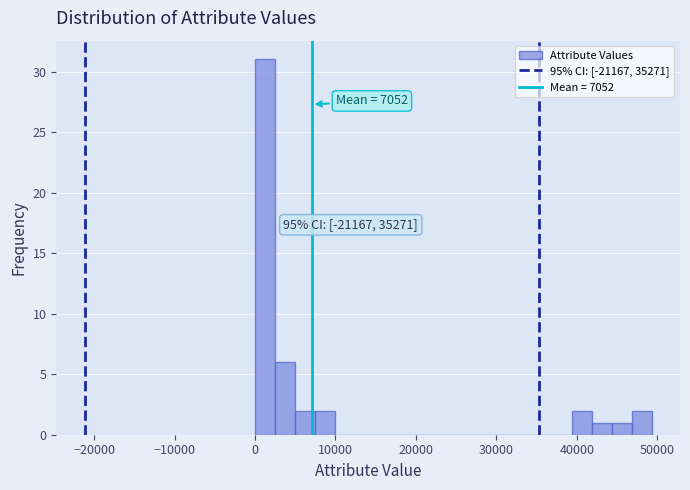

Around what value on the x-axis is the tallest bar? Give the approximate position of its centre, as read against the axis.

1000